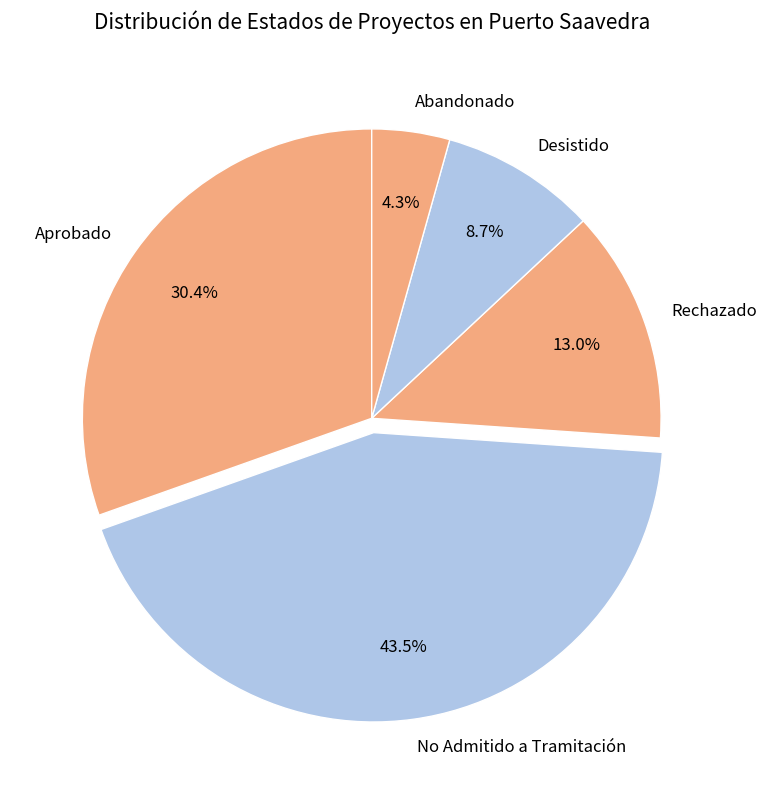

Which category has the biggest portion of the pie?

No Admitido a Tramitación